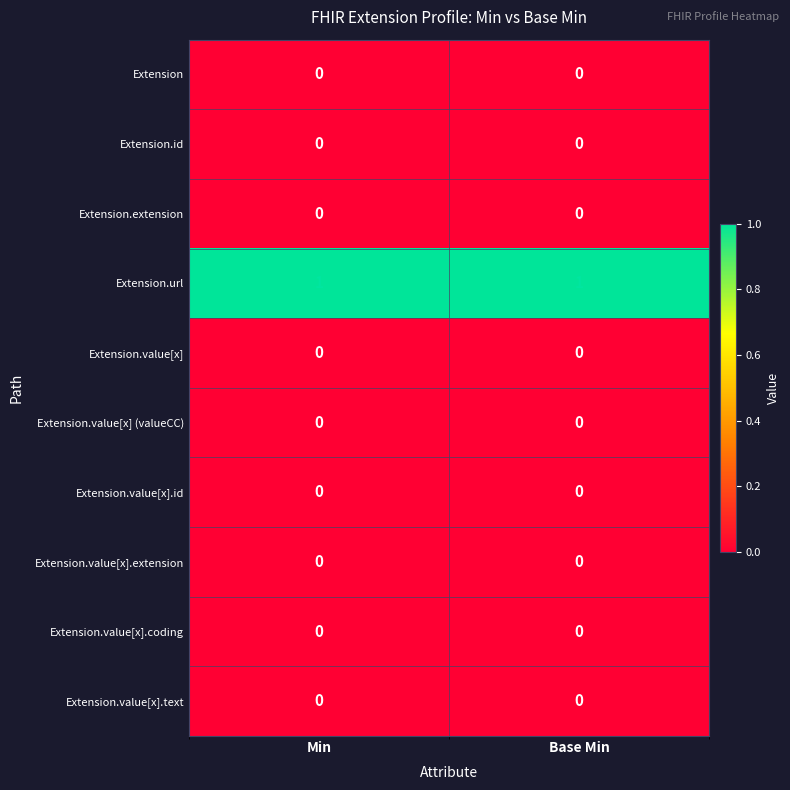

Reading left to right, extract all data points from this chart.

Extension: 0	0
Extension.id: 0	0
Extension.extension: 0	0
Extension.url: 1	1
Extension.value[x]: 0	0
Extension.value[x] (valueCC): 0	0
Extension.value[x].id: 0	0
Extension.value[x].extension: 0	0
Extension.value[x].coding: 0	0
Extension.value[x].text: 0	0